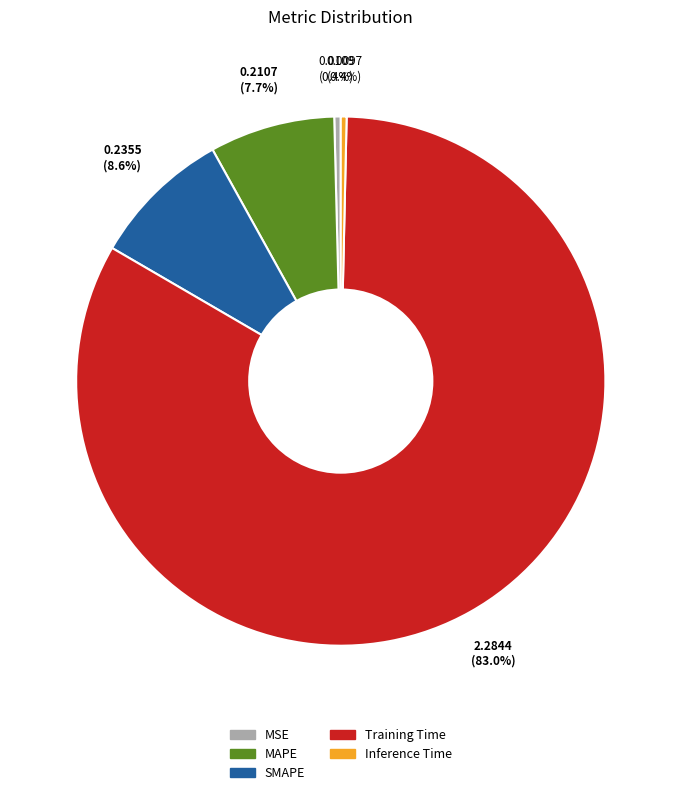

To the nearest percent, what is the difference between the Inference Time and MAPE slice percentages?

7%